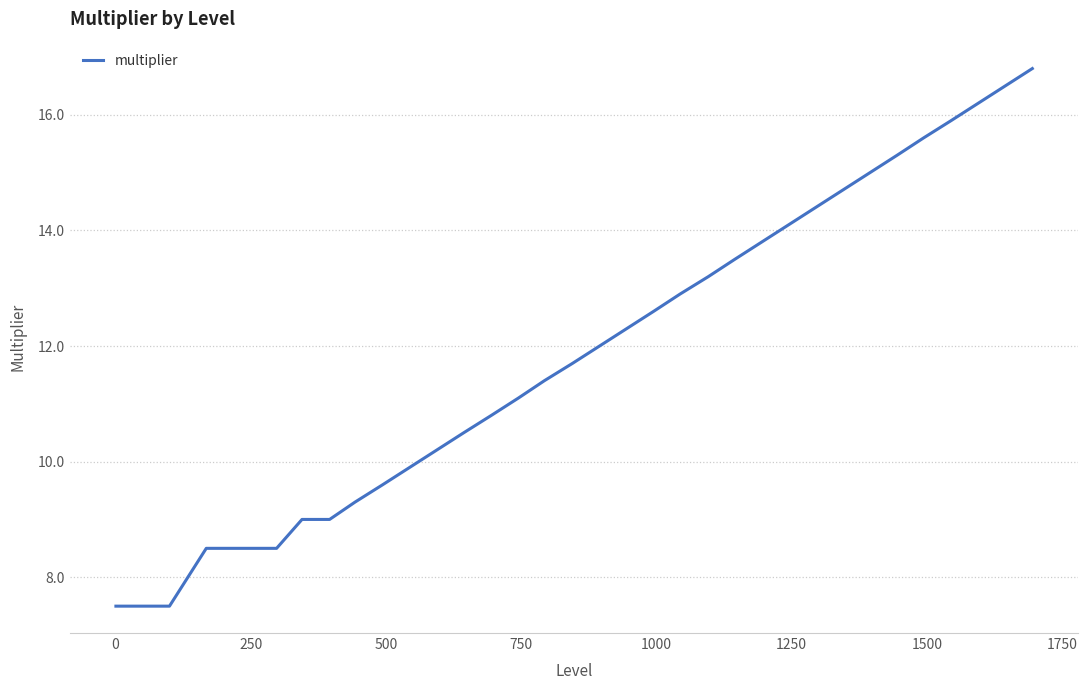

Count the number of values greater than 11.

20